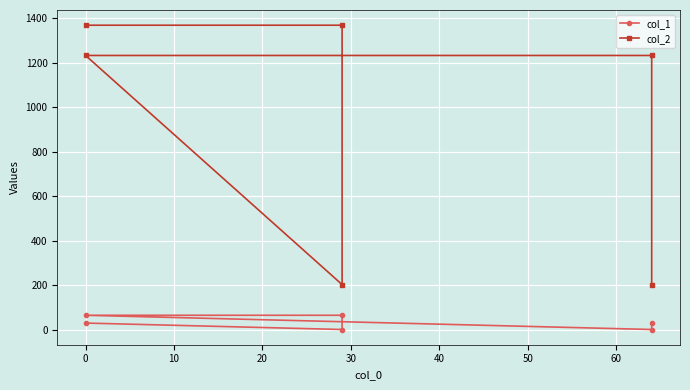

Which series has the widest spread of values?

col_2